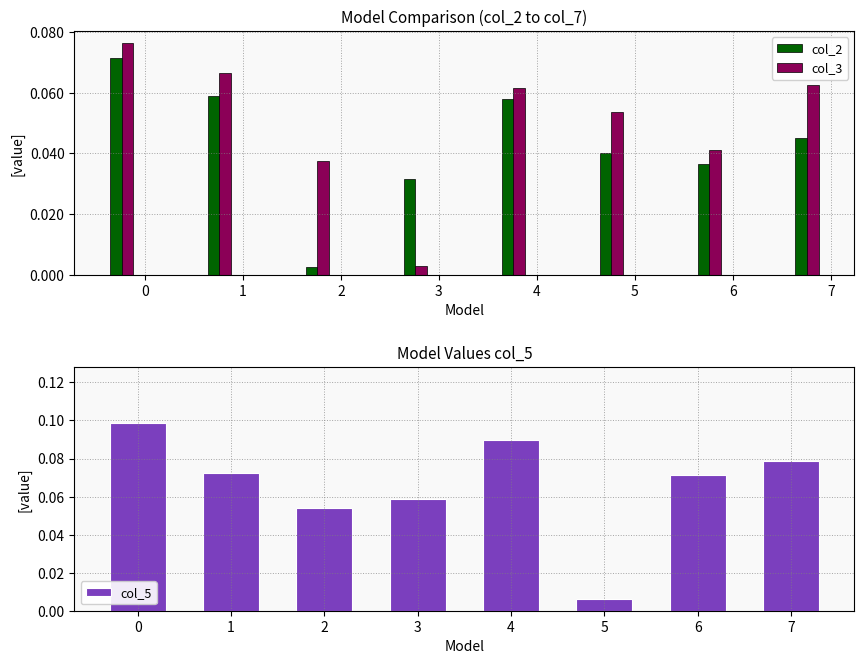

What is the value of the col_3 bar at the 2nd from the left?

0.1